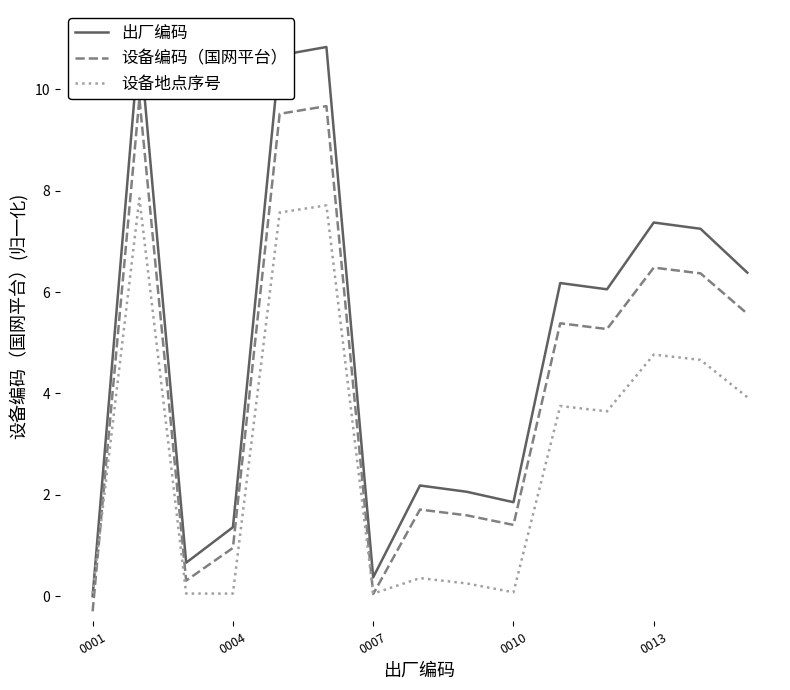

How many interior local valleys does the 设备编码（国网平台） series have?

4